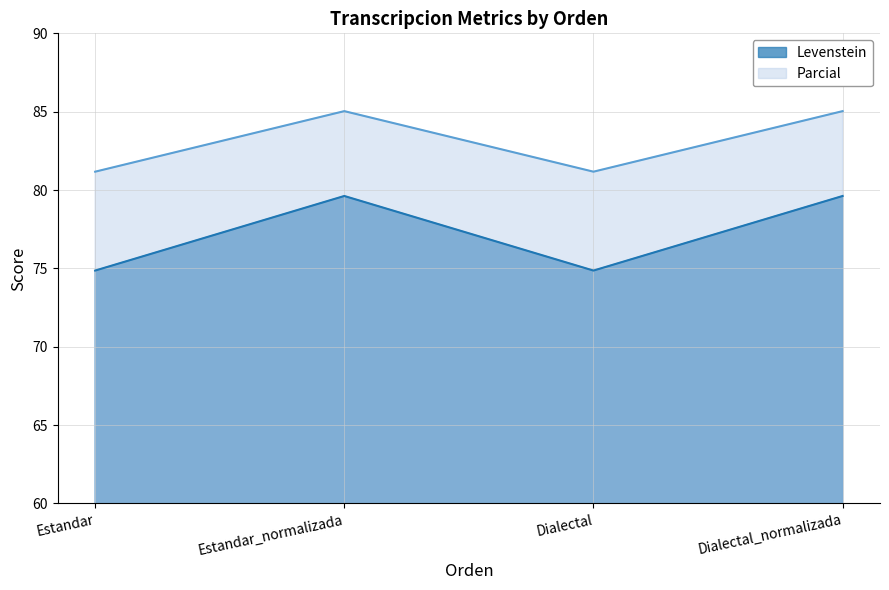

True or false: Parcial and Levenstein intersect in this chart.

False